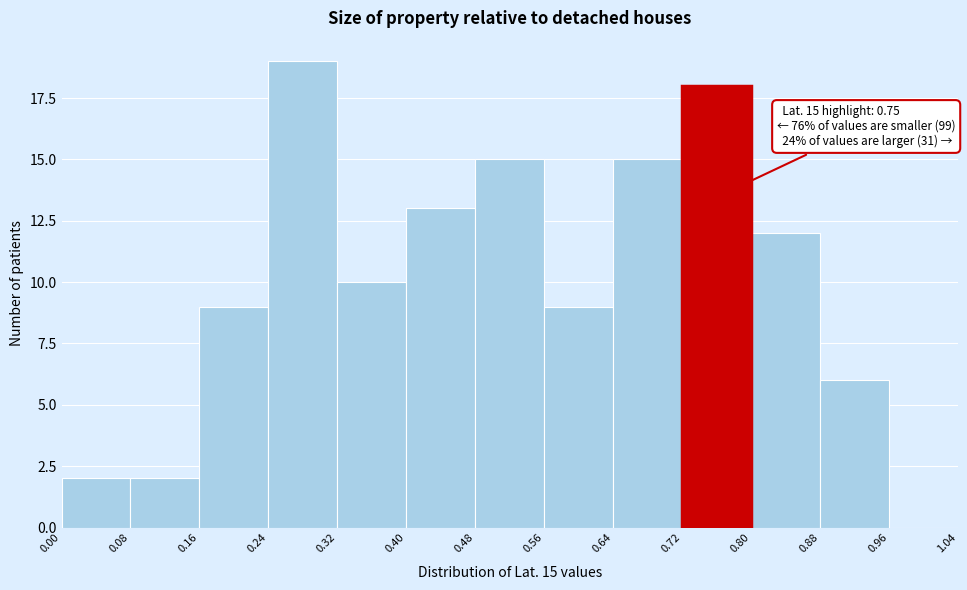

Which range on the x-axis has the tallest bar?

0.24 to 0.32